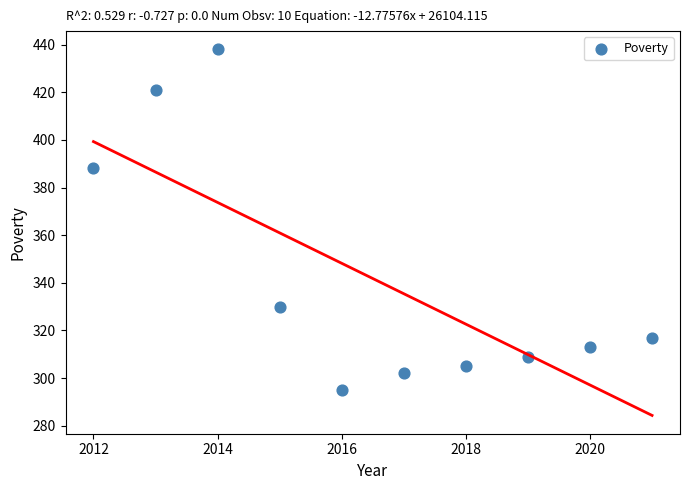

What is the range of Y values (max minus min)?

143